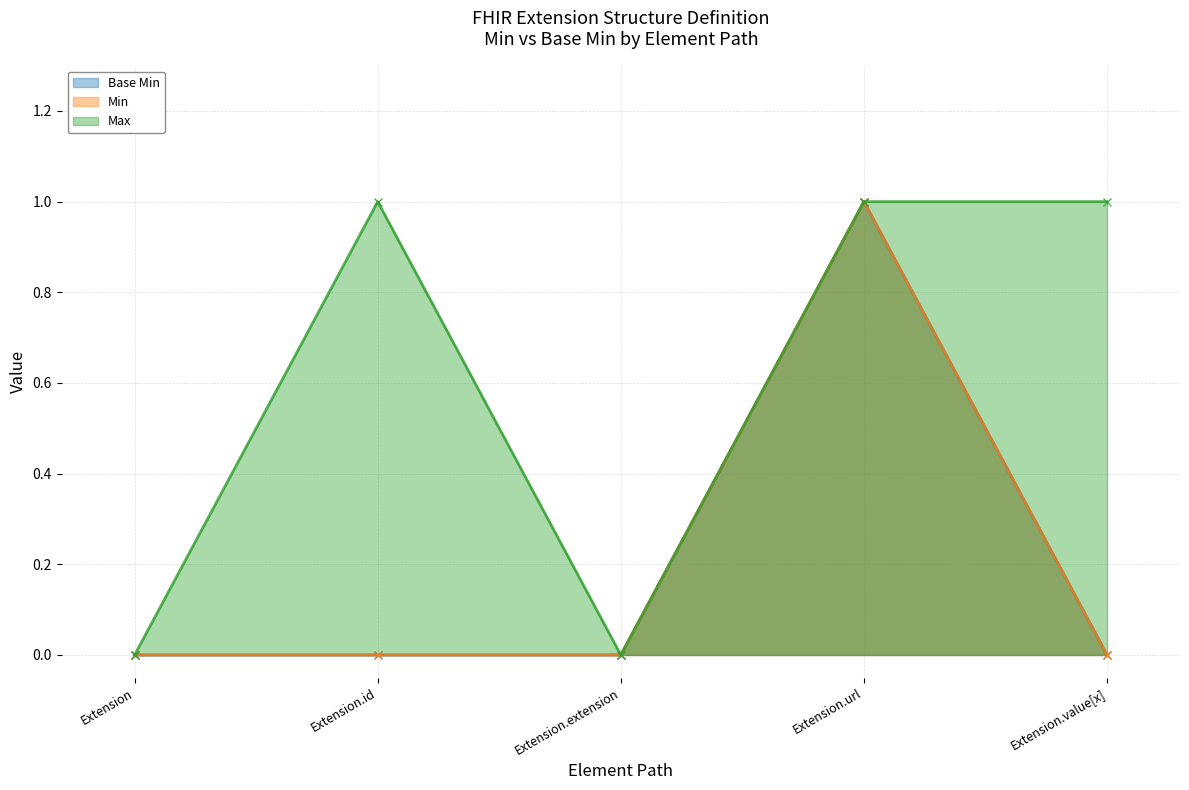

What is the label of the 2nd point from the left?

Extension.id